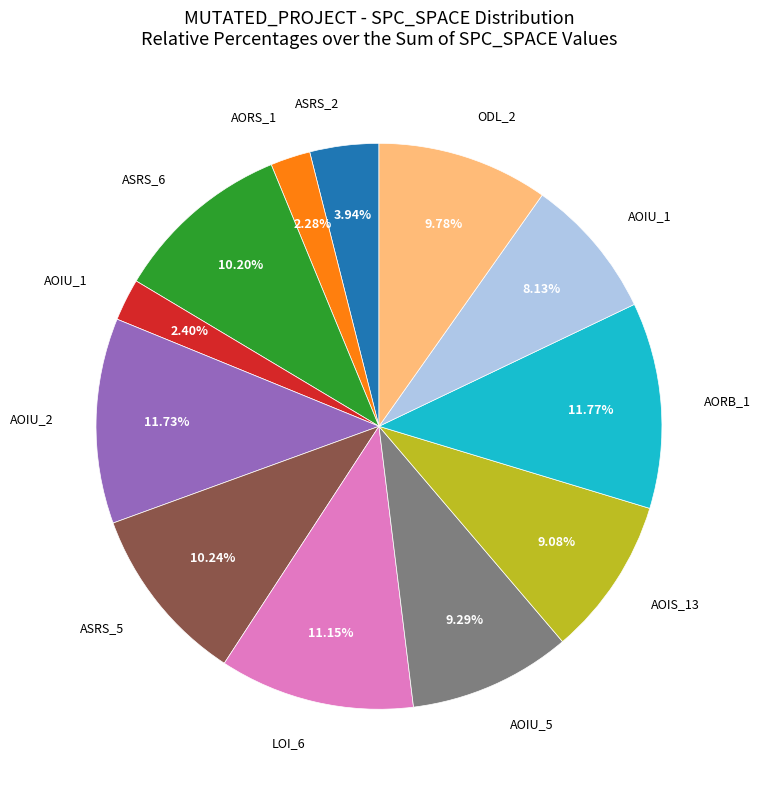

Is there a majority slice in this chart?

No